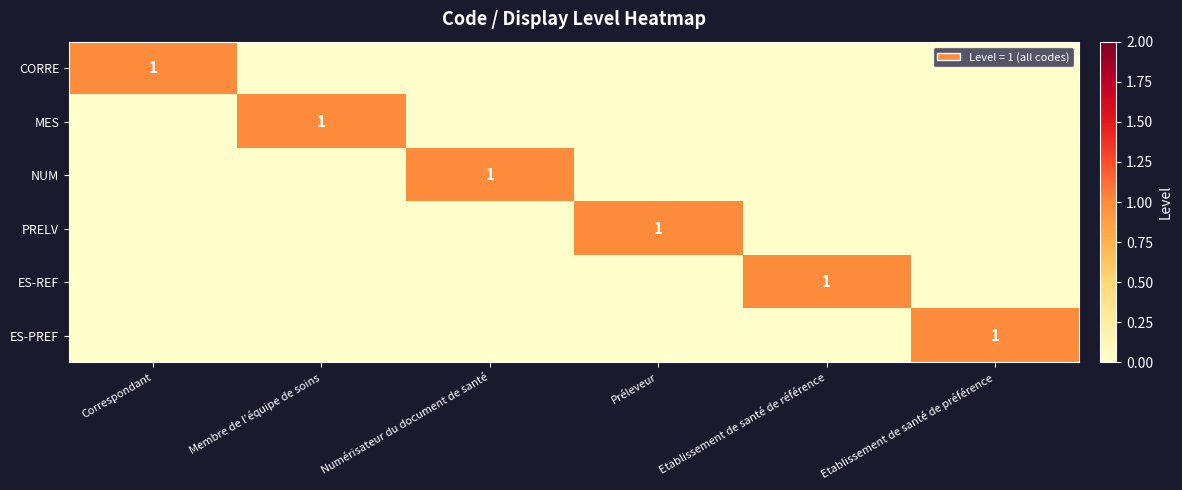

How many data points in PRELV are above 0?

1